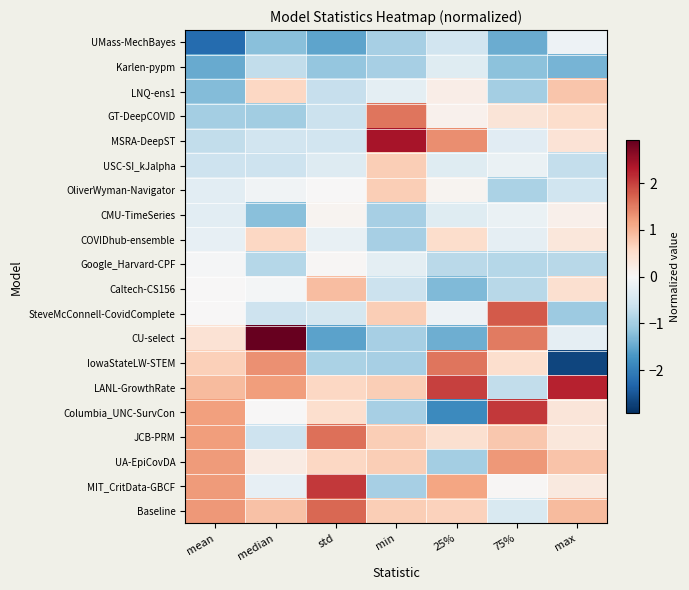

Reading left to right, extract all data points from this chart.

UMass-MechBayes: mean=-2.2	median=-1.2	std=-1.5	min=-1.0	25%=-0.6	75%=-1.4	max=-0.1
Karlen-pypm: mean=-1.5	median=-0.7	std=-1.1	min=-1.0	25%=-0.4	75%=-1.2	max=-1.4
LNQ-ens1: mean=-1.3	median=0.6	std=-0.7	min=-0.3	25%=0.2	75%=-1.0	max=0.8
GT-DeepCOVID: mean=-1.0	median=-1.0	std=-0.6	min=1.6	25%=0.1	75%=0.4	max=0.5
MSRA-DeepST: mean=-0.7	median=-0.6	std=-0.5	min=2.4	25%=1.4	75%=-0.3	max=0.4
USC-SI_kJalpha: mean=-0.6	median=-0.6	std=-0.4	min=0.7	25%=-0.4	75%=-0.2	max=-0.7
OliverWyman-Navigator: mean=-0.3	median=-0.1	std=0.0	min=0.7	25%=0.1	75%=-0.9	max=-0.6
CMU-TimeSeries: mean=-0.3	median=-1.2	std=0.1	min=-1.0	25%=-0.4	75%=-0.2	max=0.1
COVIDhub-ensemble: mean=-0.2	median=0.6	std=-0.2	min=-1.0	25%=0.5	75%=-0.3	max=0.3
Google_Harvard-CPF: mean=-0.0	median=-0.8	std=0.0	min=-0.3	25%=-0.8	75%=-0.8	max=-0.8
Caltech-CS156: mean=0.0	median=-0.0	std=0.9	min=-0.6	25%=-1.3	75%=-0.8	max=0.5
SteveMcConnell-CovidComplete: mean=0.0	median=-0.6	std=-0.5	min=0.7	25%=-0.1	75%=1.8	max=-1.1
CU-select: mean=0.4	median=2.9	std=-1.6	min=-1.0	25%=-1.4	75%=1.5	max=-0.3
IowaStateLW-STEM: mean=0.7	median=1.3	std=-0.9	min=-1.0	25%=1.6	75%=0.5	max=-2.7
LANL-GrowthRate: mean=0.9	median=1.2	std=0.6	min=0.7	25%=2.0	75%=-0.7	max=2.3
Columbia_UNC-SurvCon: mean=1.2	median=0.0	std=0.5	min=-1.0	25%=-1.8	75%=2.1	max=0.4
JCB-PRM: mean=1.2	median=-0.6	std=1.6	min=0.7	25%=0.5	75%=0.8	max=0.3
UA-EpiCovDA: mean=1.2	median=0.2	std=0.6	min=0.7	25%=-1.0	75%=1.3	max=0.8
MIT_CritData-GBCF: mean=1.2	median=-0.2	std=2.1	min=-1.0	25%=1.1	75%=0.0	max=0.3
Baseline: mean=1.3	median=0.9	std=1.7	min=0.7	25%=0.7	75%=-0.4	max=0.9